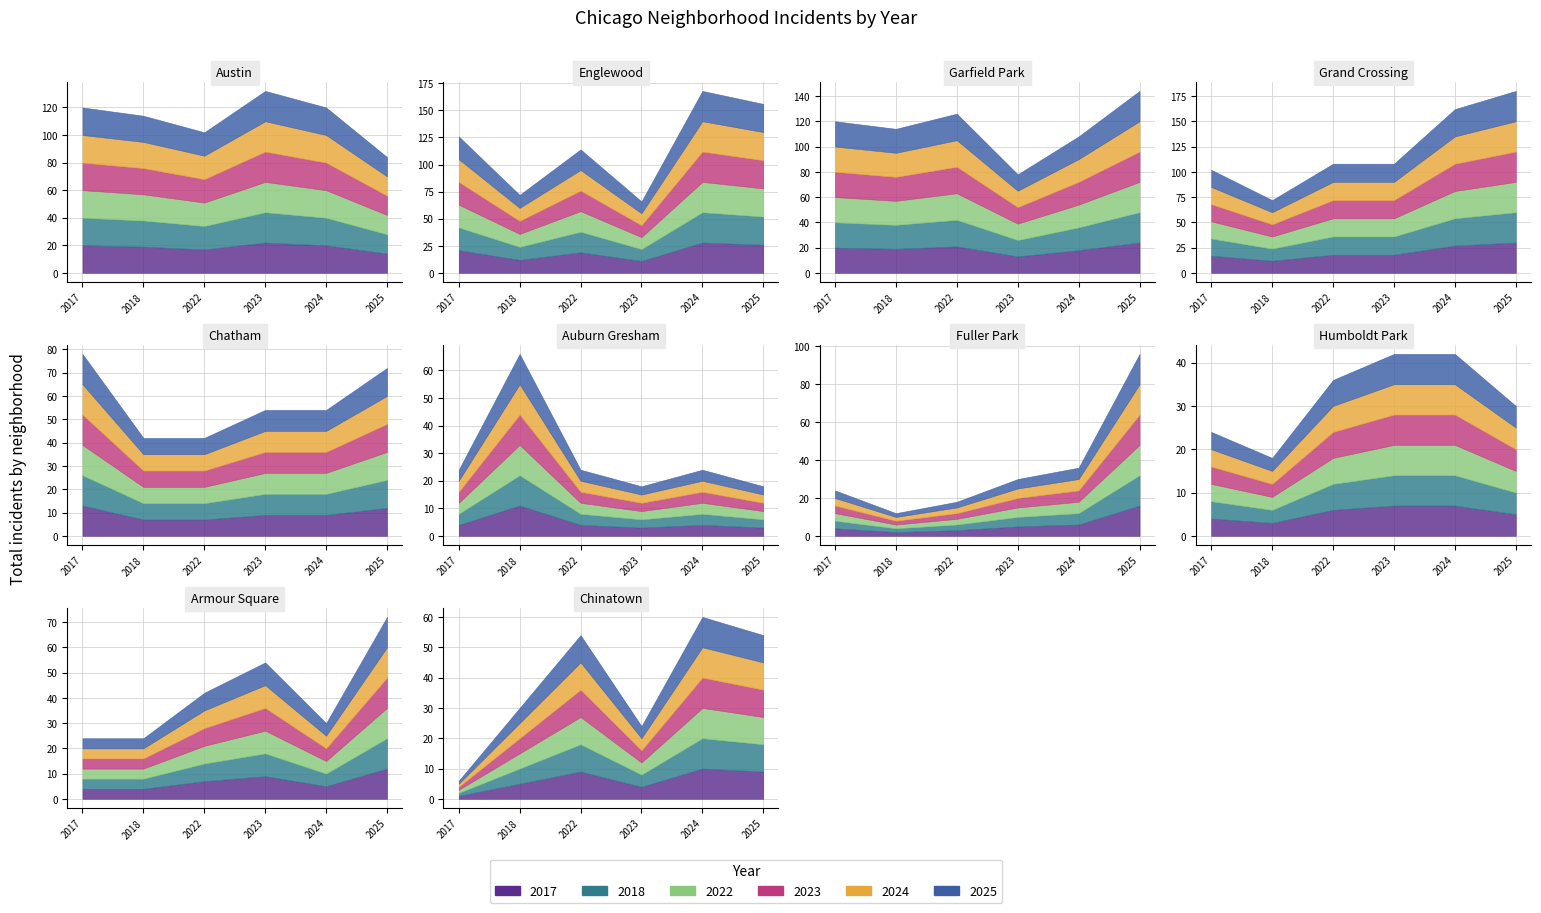

At how many categories does at least one series exceed 22?

3